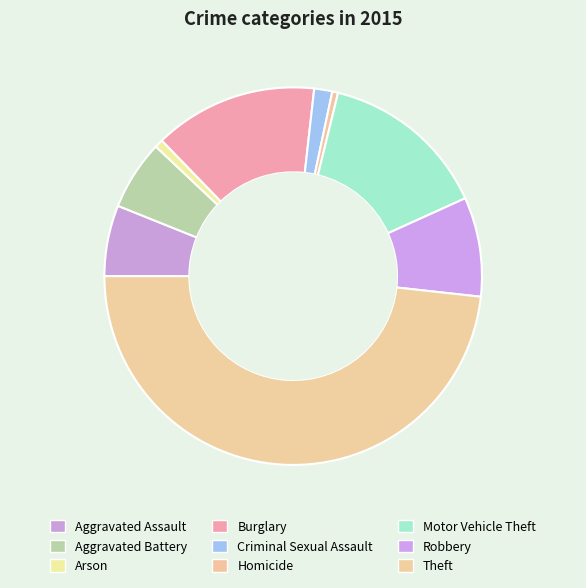

Combined, do Criminal Sexual Assault and Motor Vehicle Theft account for over 50%?

No